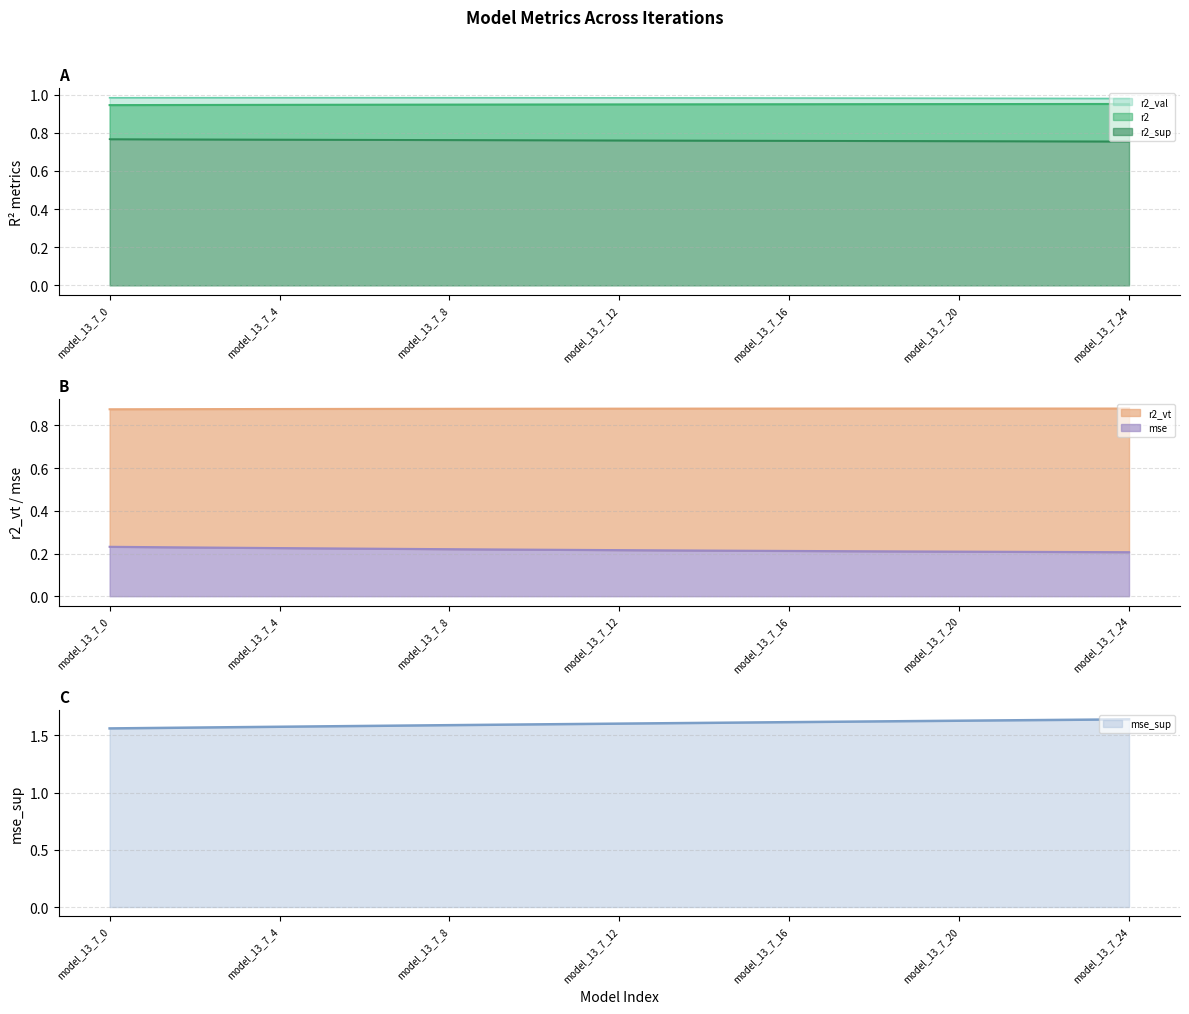

Which series changed the most between model_13_7_13 and model_13_7_21?

mse_sup